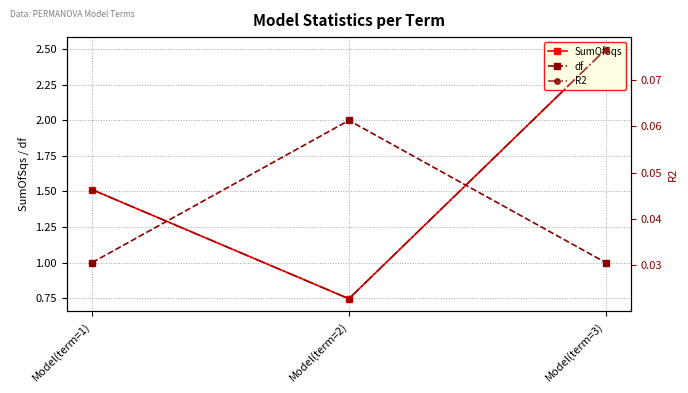

Where is R2 nearest to the value 0?

Model(term=2)